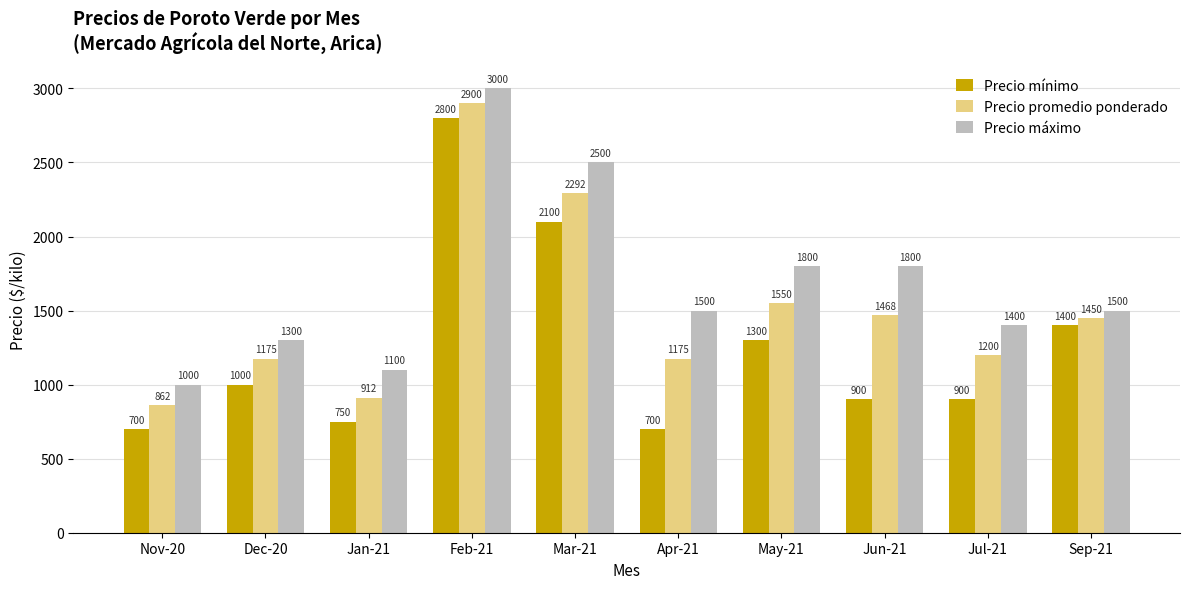

Reading left to right, what are all the values shown in this chart?

Precio mínimo: 700	1000	750	2800	2100	700	1300	900	900	1400
Precio promedio ponderado: 862	1175	912	2900	2292	1175	1550	1468	1200	1450
Precio máximo: 1000	1300	1100	3000	2500	1500	1800	1800	1400	1500